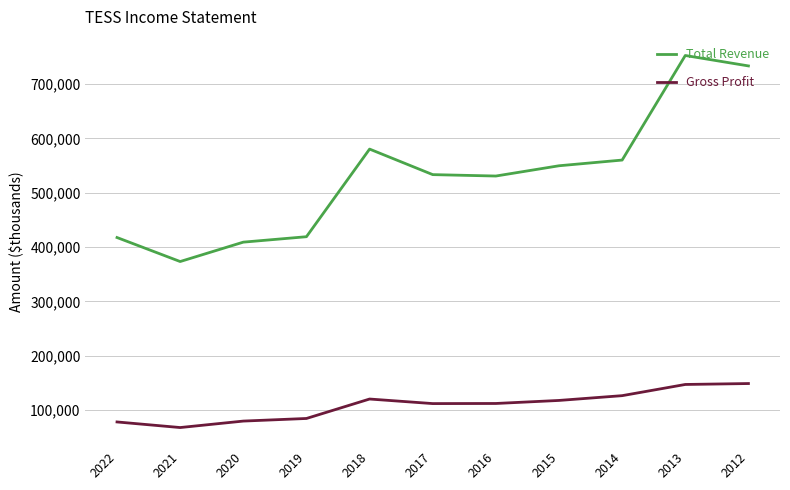

Where is Gross Profit nearest to the value 108200?

2017